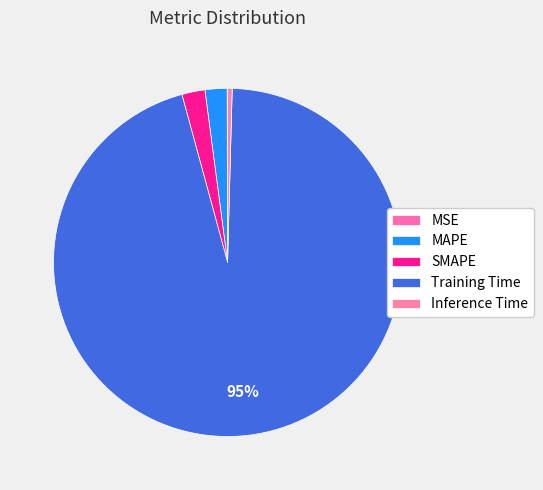

True or false: SMAPE accounts for 9% of the total.

False